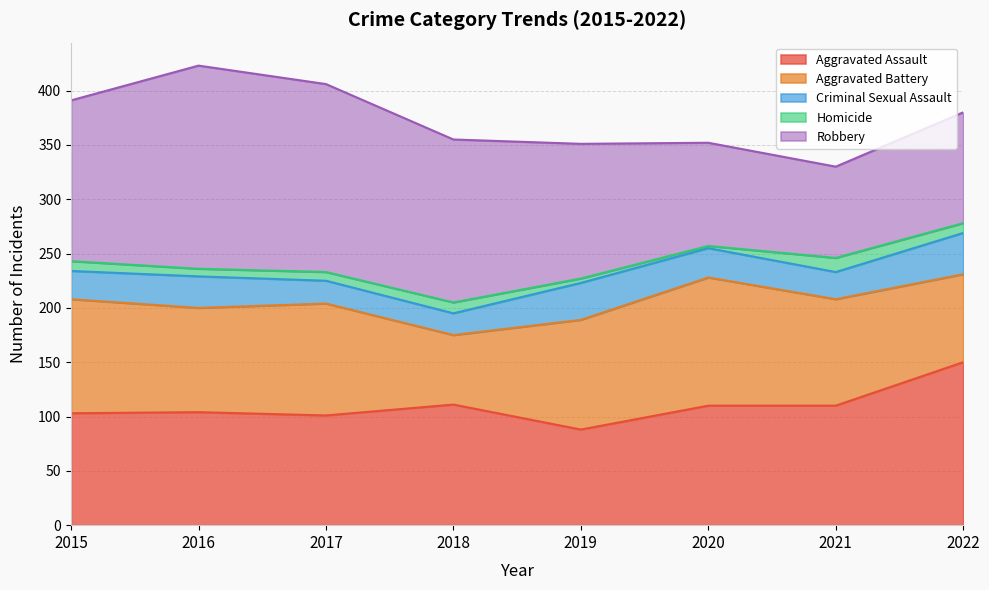

At how many categories does at least one series exceed 84?

8